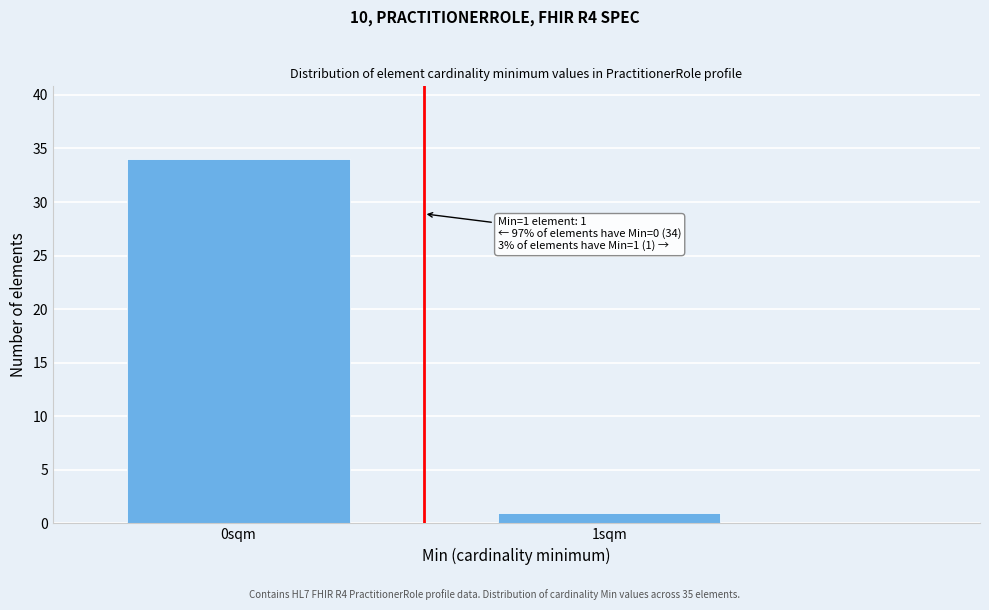

Reading right to left, list all the values displayed in this chart.

1sqm=1	0sqm=34